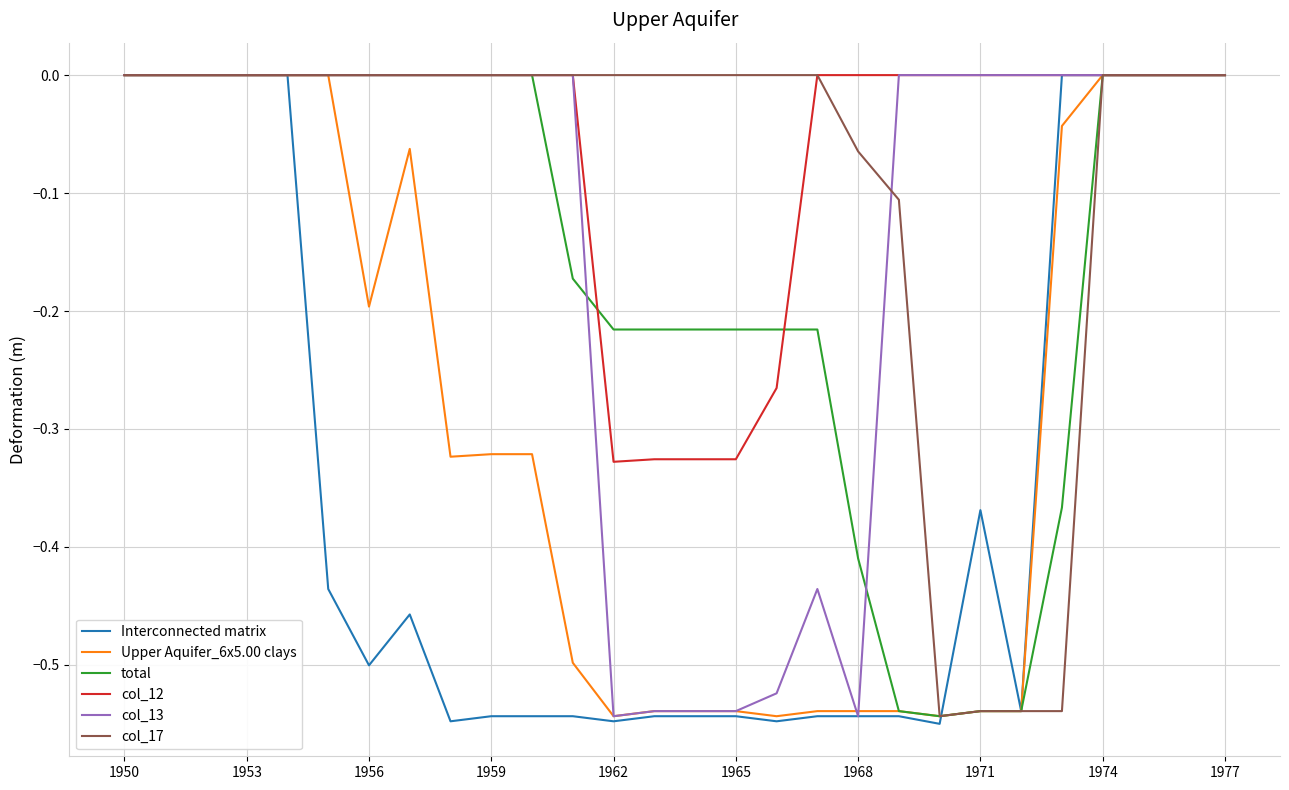

Which series has the largest total across all categories?

col_12